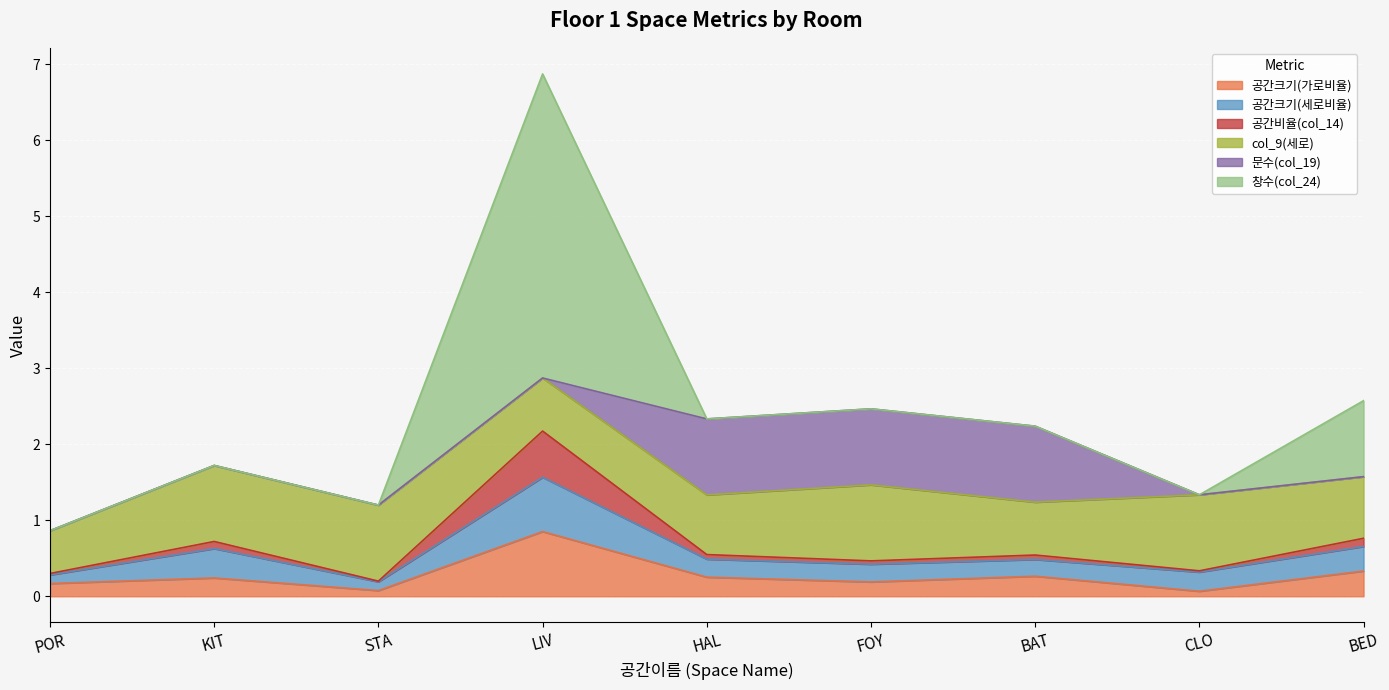

What is the maximum value for 공간크기(가로비율)?

0.9